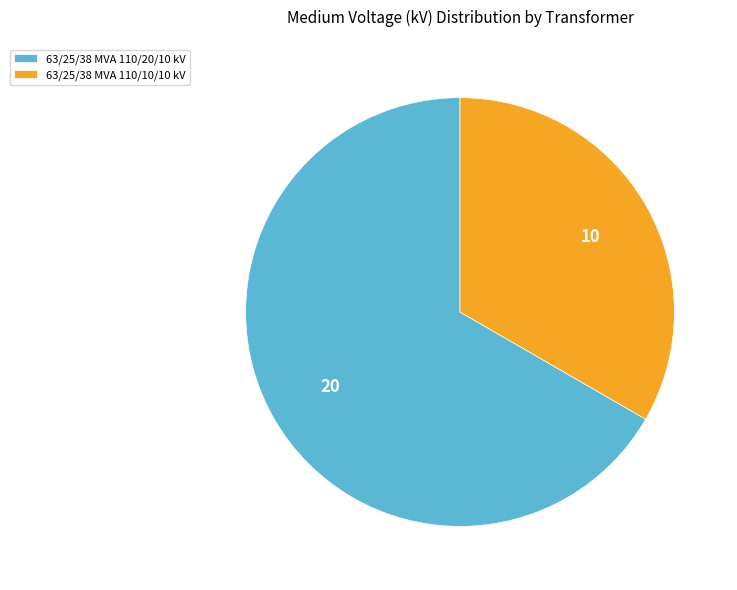

Which slice represents more than half of the pie?

63/25/38 MVA 110/20/10 kV